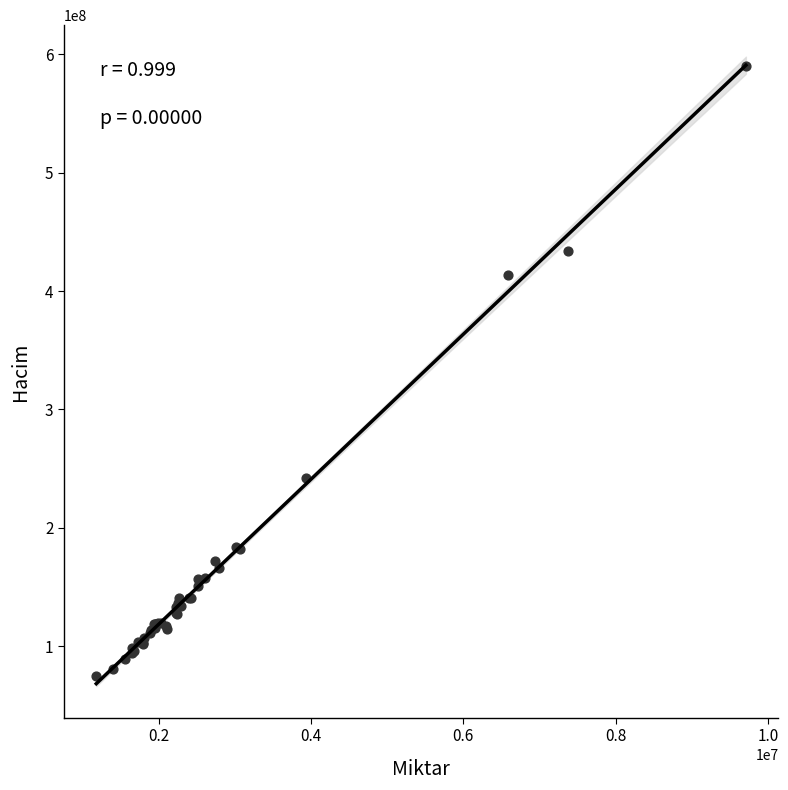

What Y value in the scatter plot is closest to 332482045?

413718278.3